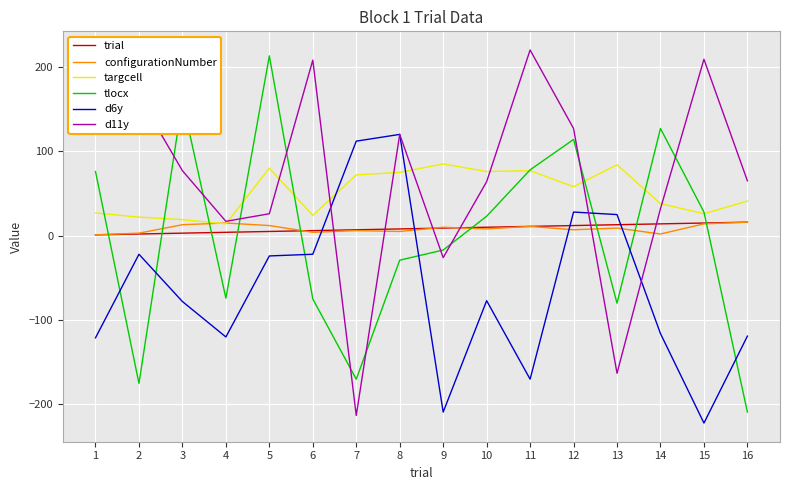

What is the maximum value for targcell?

85